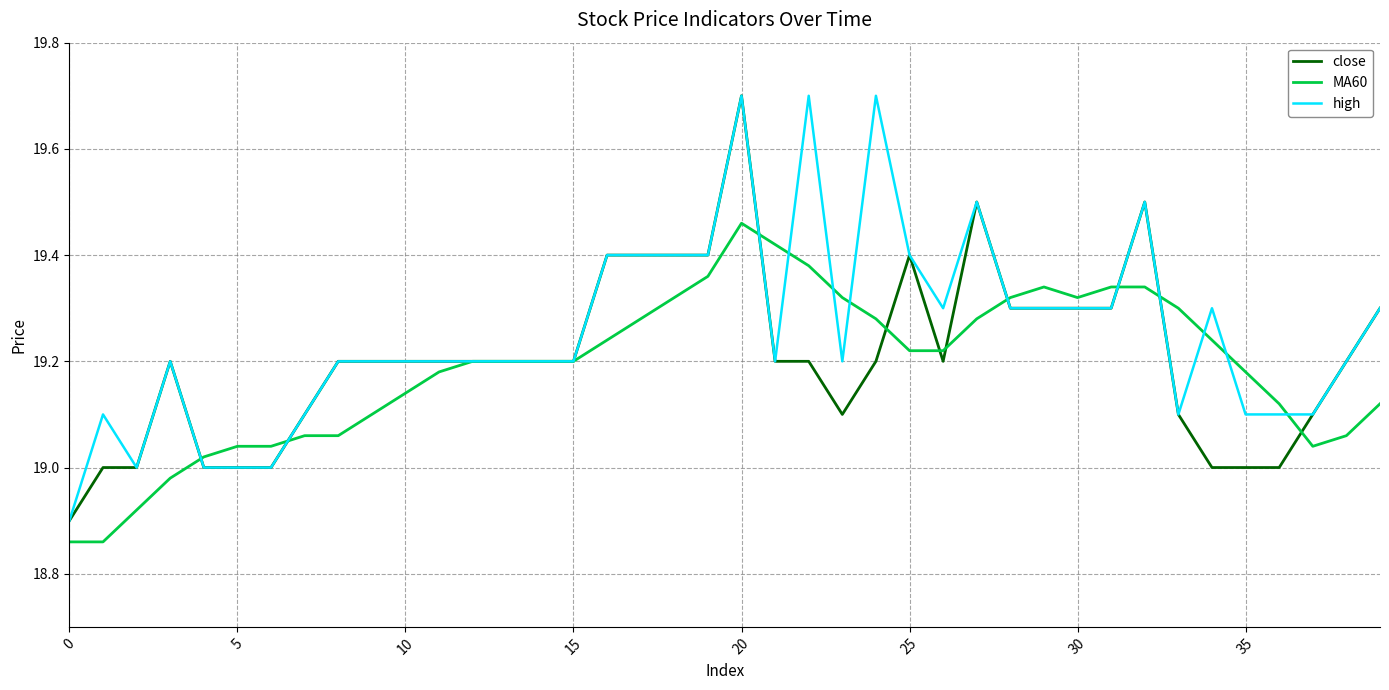

List the series in order of their overall mean, highest first.

high, close, MA60